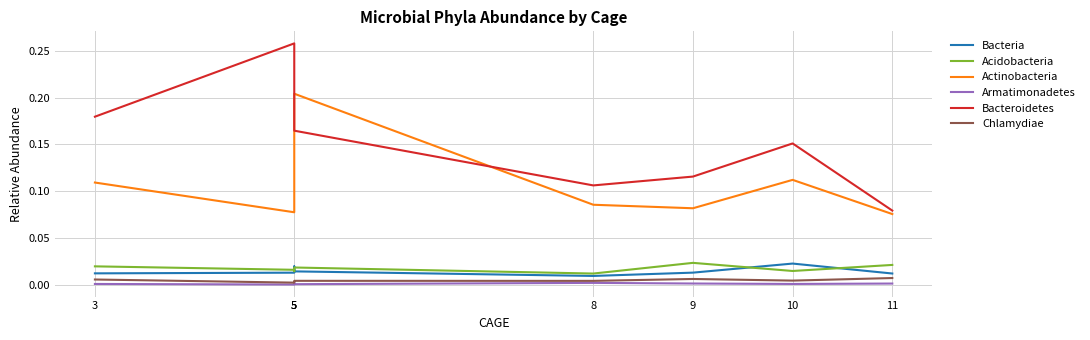

At which label does Acidobacteria reach its peak?

9